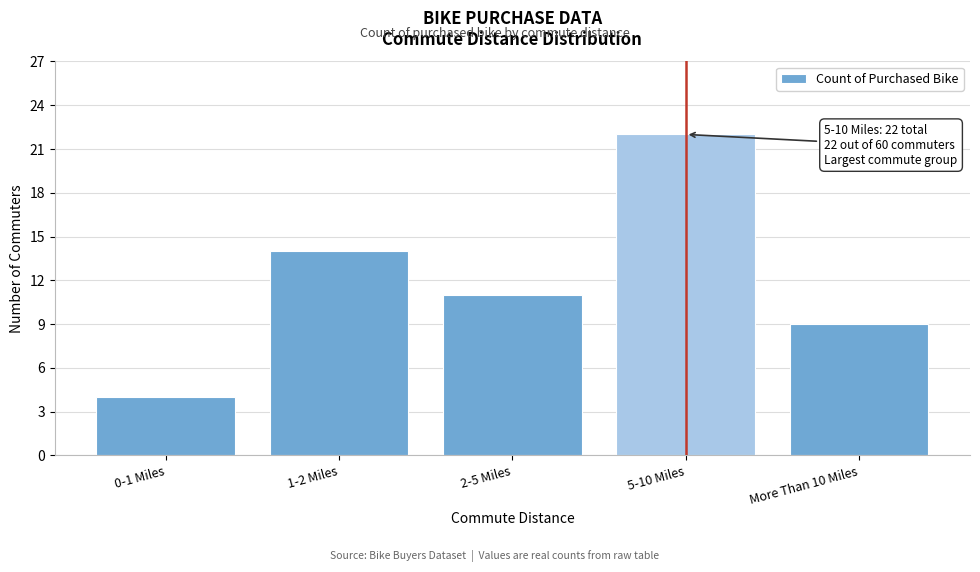

Reading left to right, transcribe all the data shown in this chart.

0-1 Miles=4	1-2 Miles=14	2-5 Miles=11	5-10 Miles=22	More Than 10 Miles=9